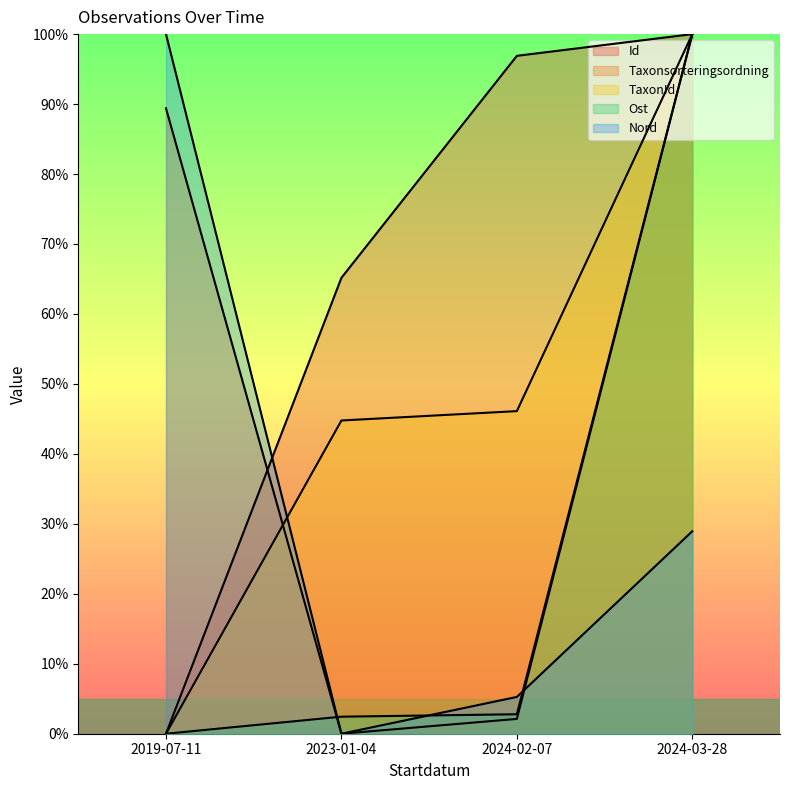

At which category does the chart reach its peak across all series?

2024-03-28